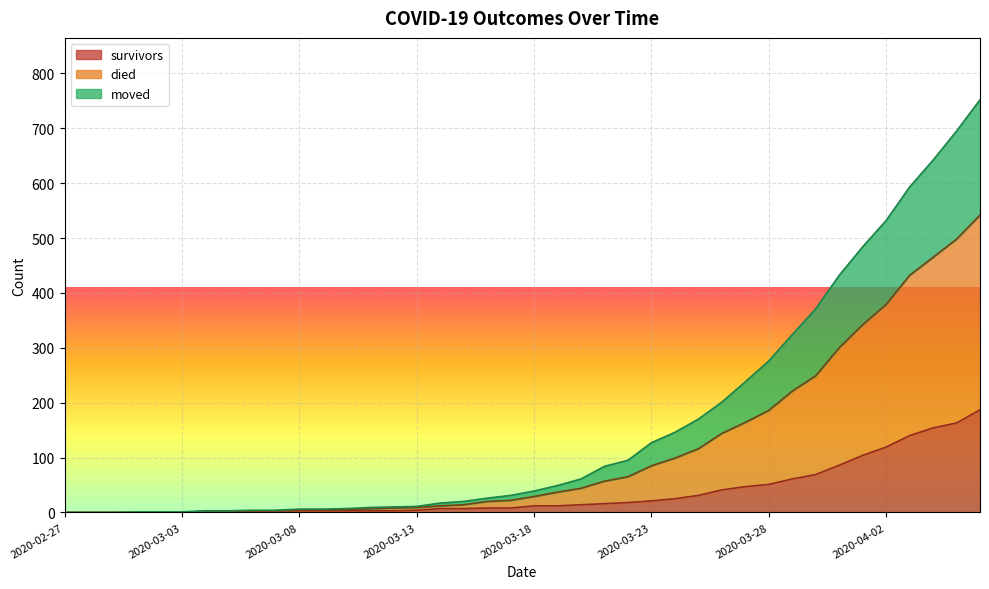

True or false: survivors has a value of 51 at 2020-03-28.

True